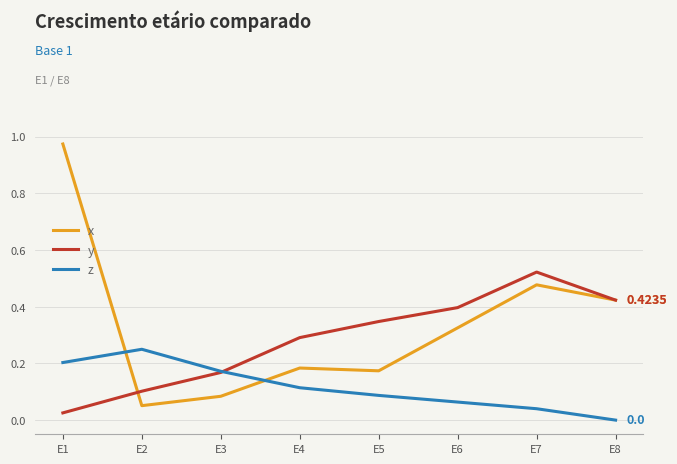

True or false: z has a value of 0.1 at E6.

True